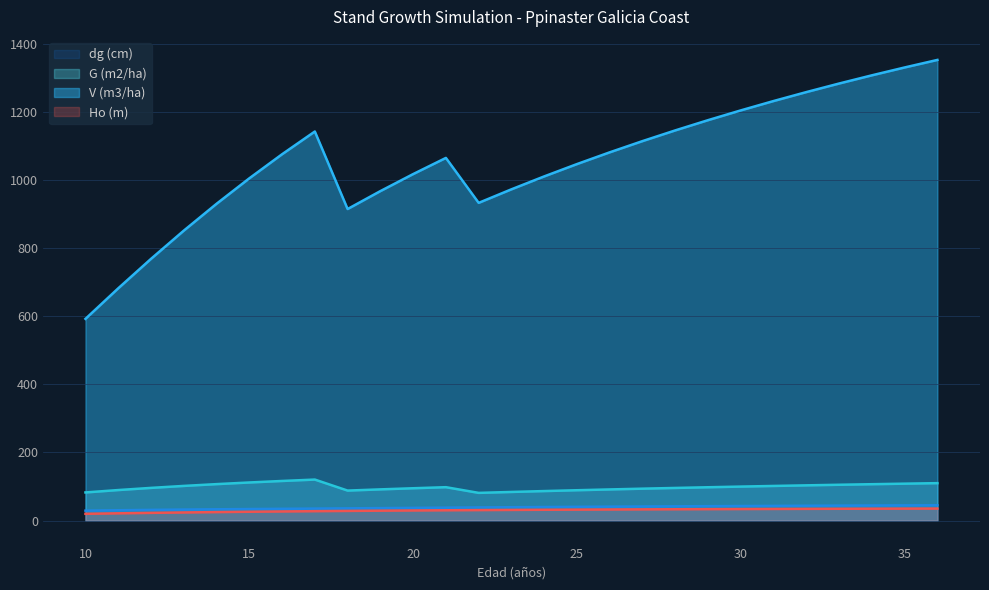

The Ho (m) series shows 33.2 at 28. True or false?

True